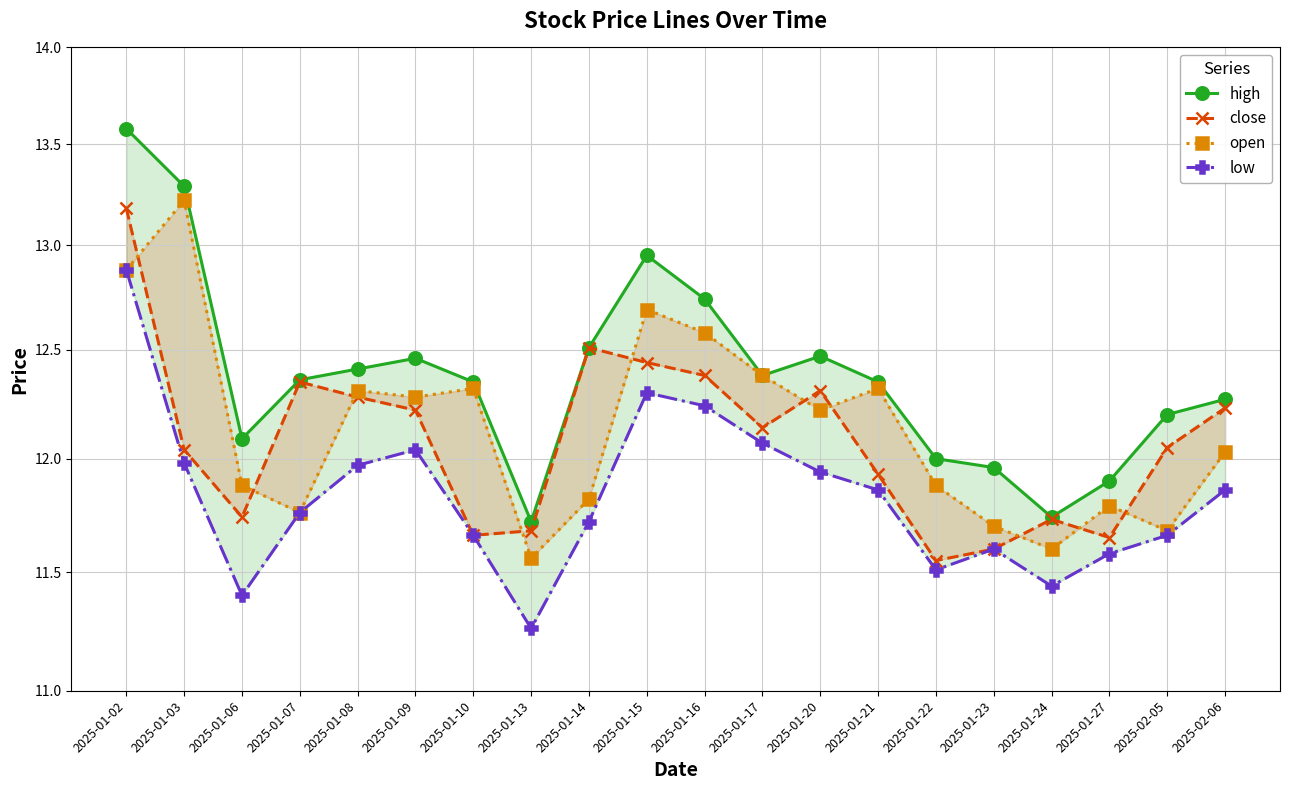

What are all the series names shown in the legend?

high, close, open, low